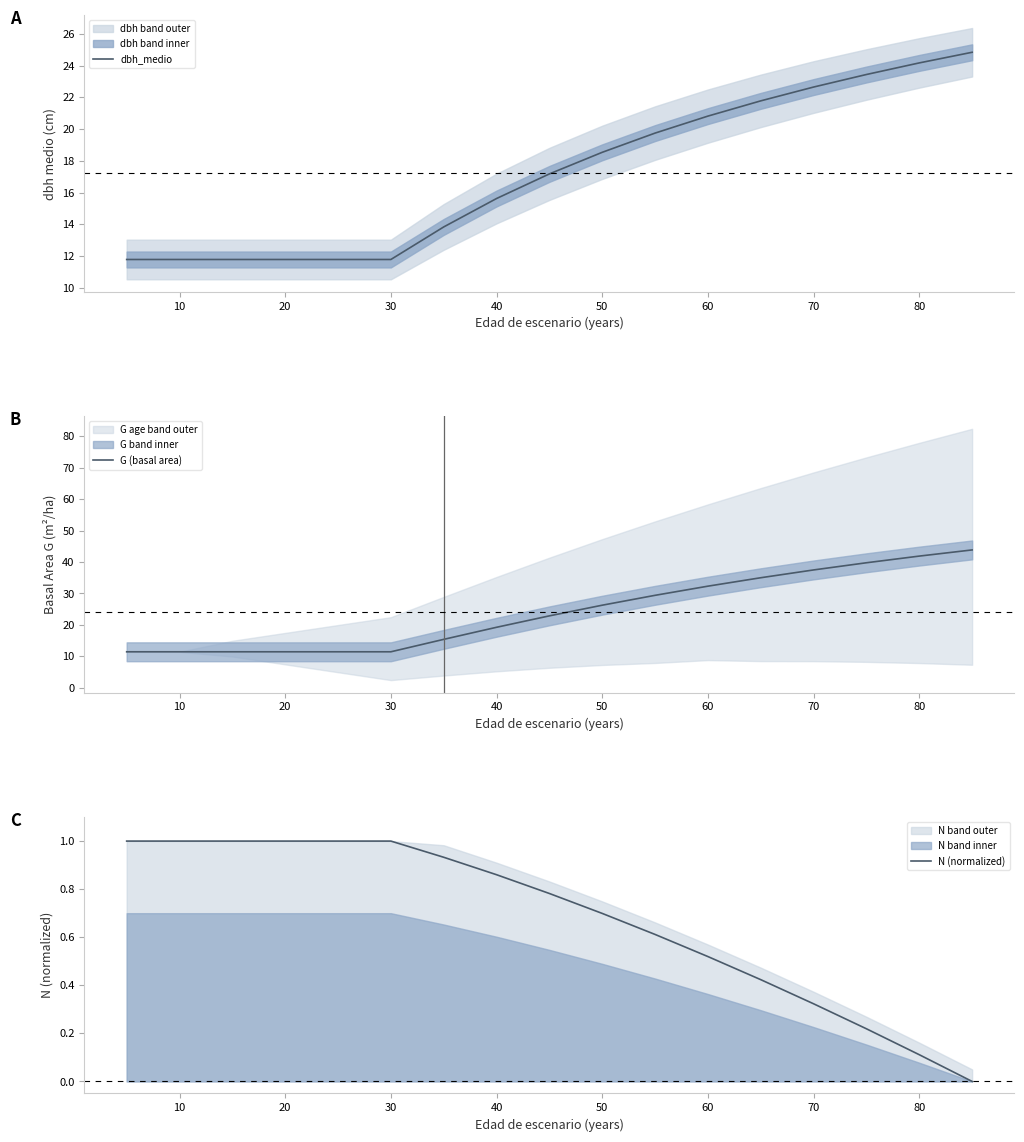

True or false: N (normalized) and dbh_medio intersect in this chart.

False